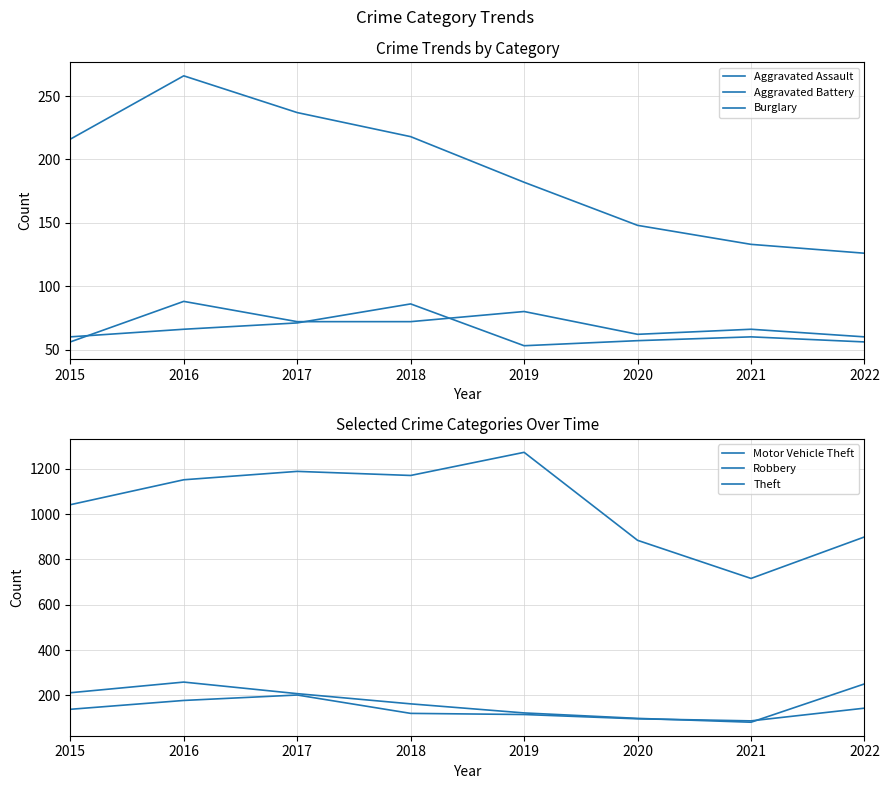

Where is the first local maximum for Robbery?

2017